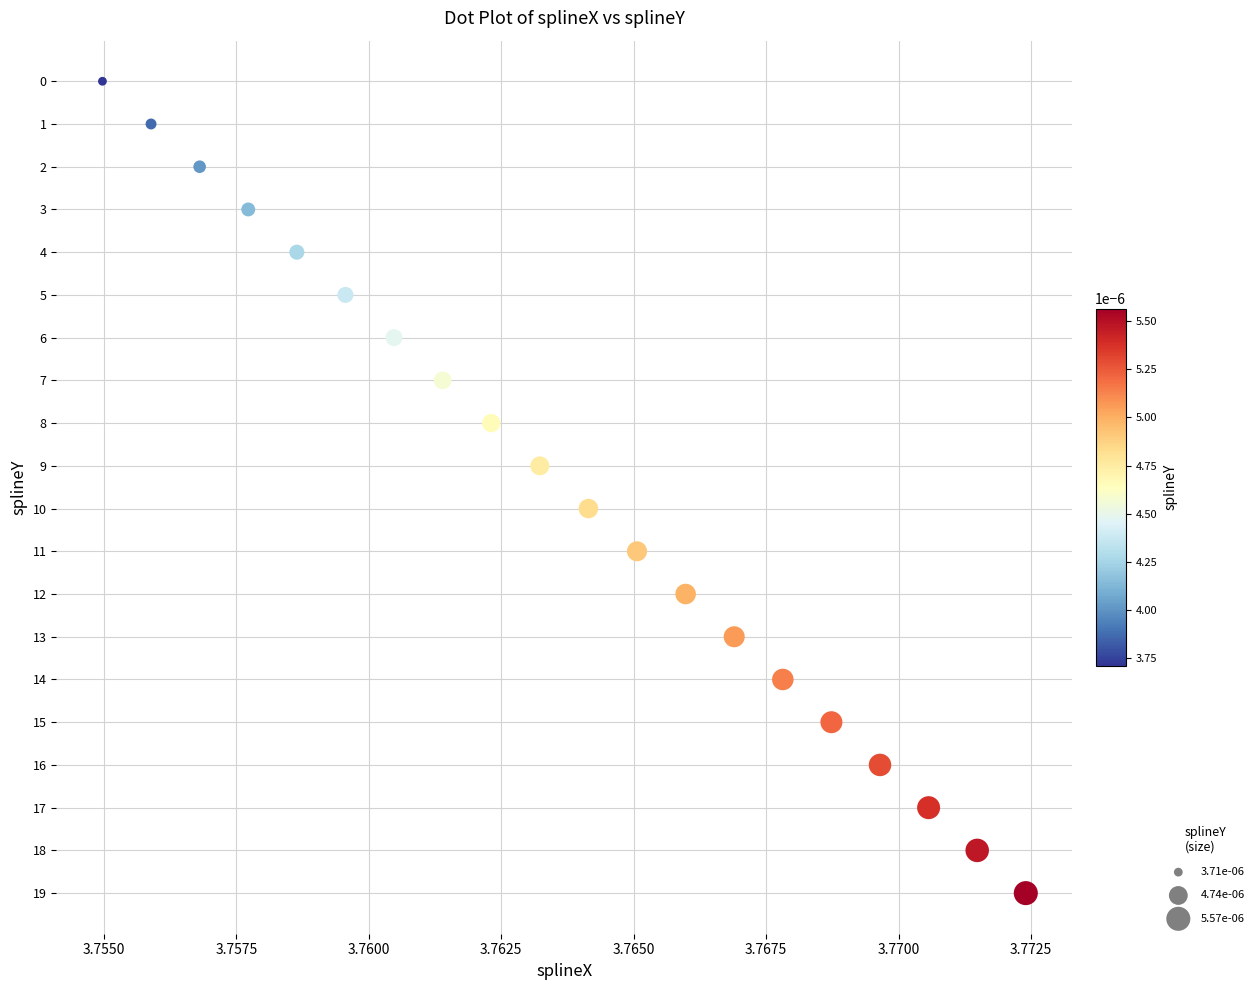

What is the range of Y values (max minus min)?

19